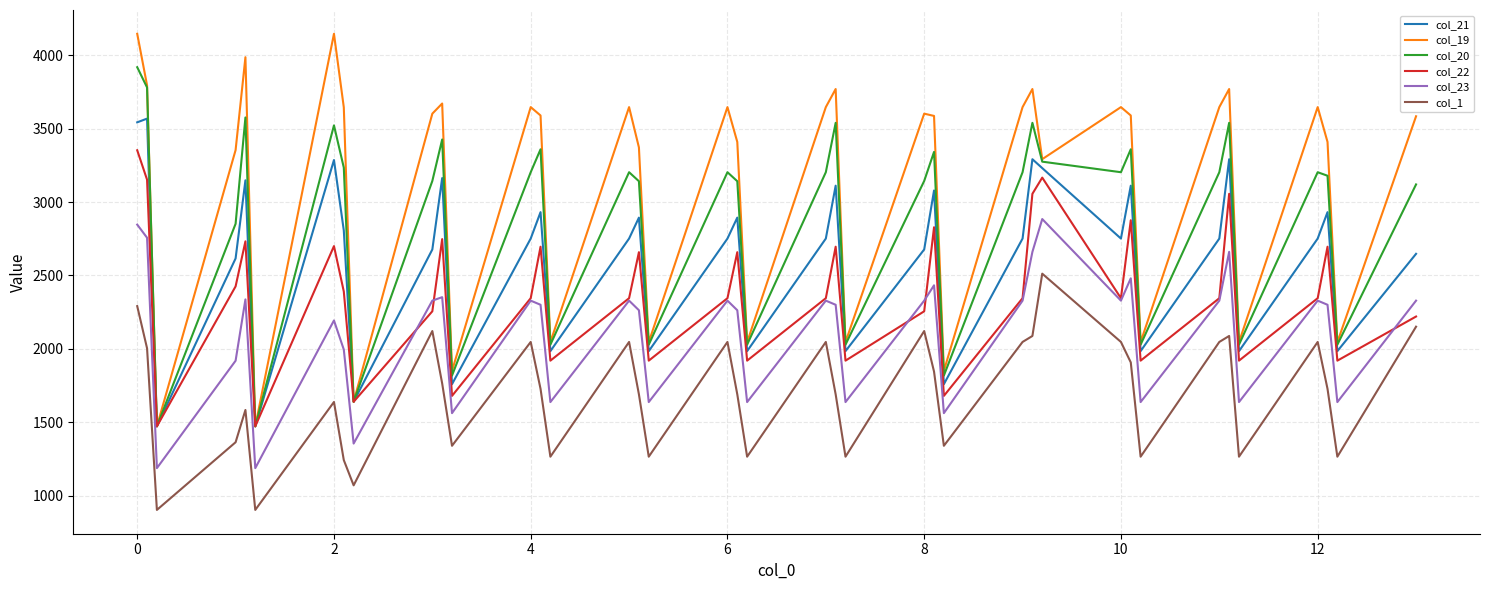

What is the maximum value shown in the chart?

4145.6